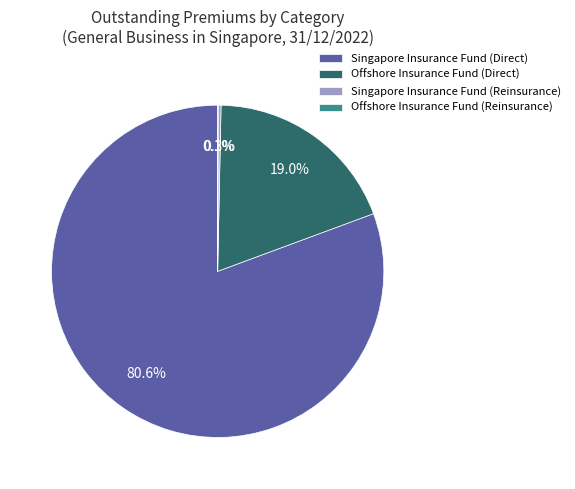

What portion of the pie excludes Singapore Insurance Fund (Direct)?

19.4%